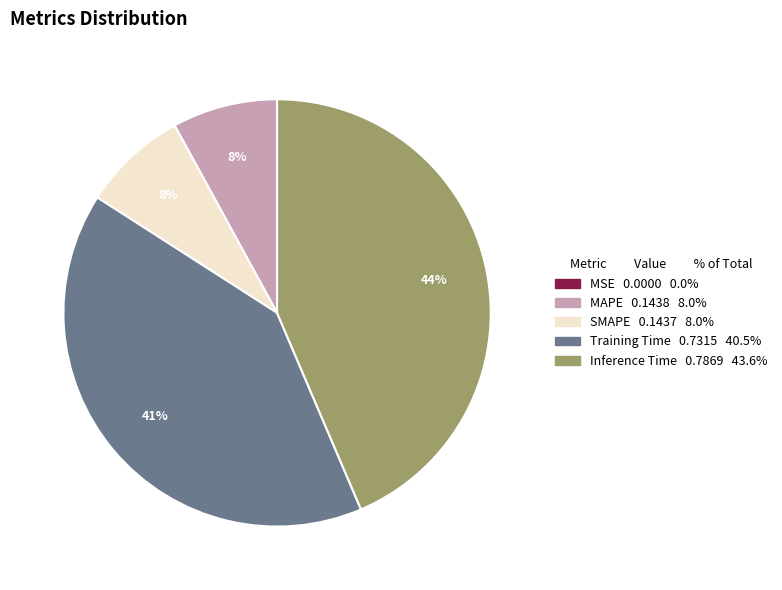

True or false: Training Time accounts for 29% of the total.

False